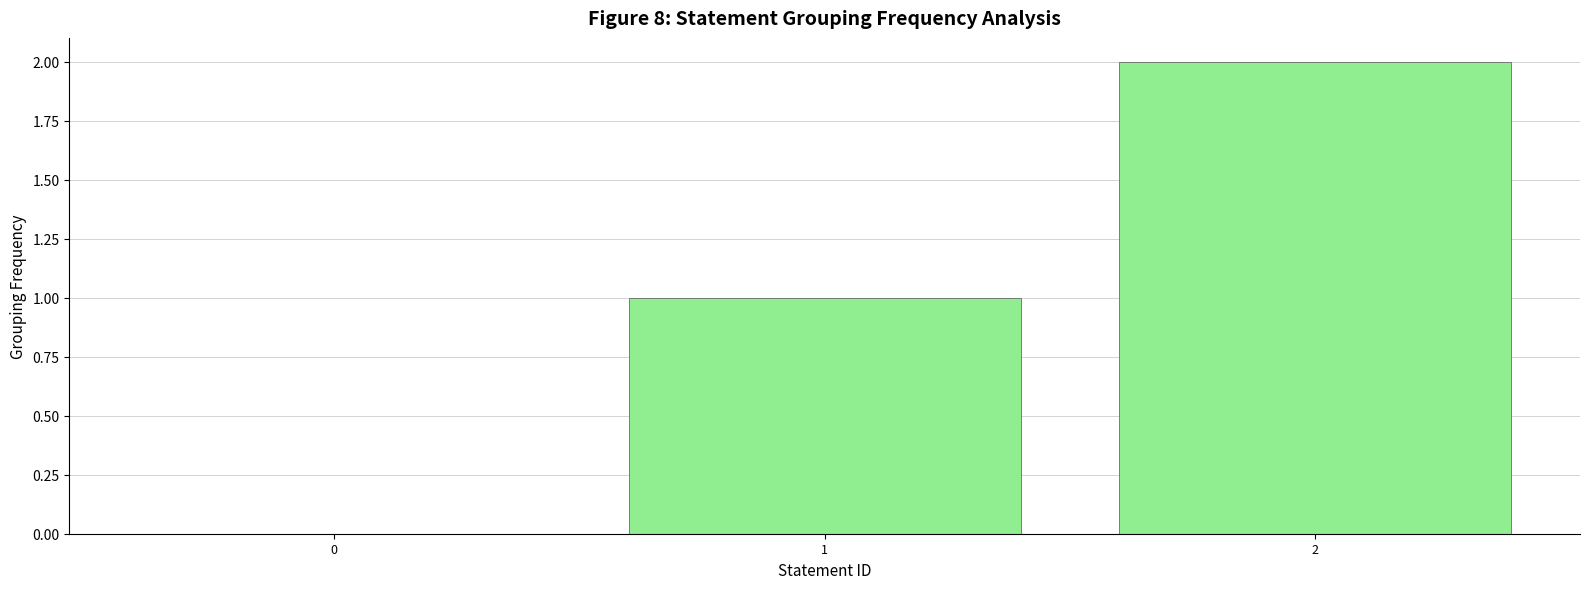

What is the change in value from 0 to 2?

+2